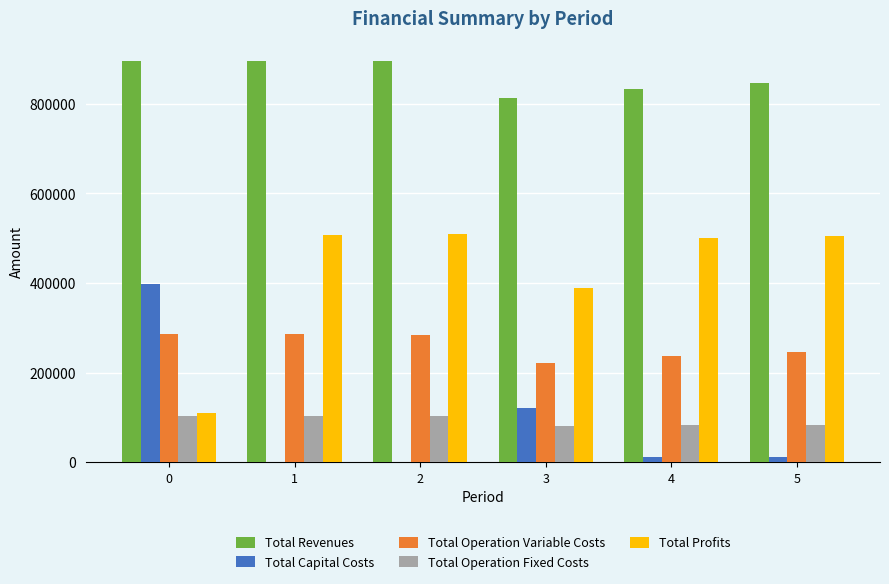

What are all the series names shown in the legend?

Total Revenues, Total Capital Costs, Total Operation Variable Costs, Total Operation Fixed Costs, Total Profits